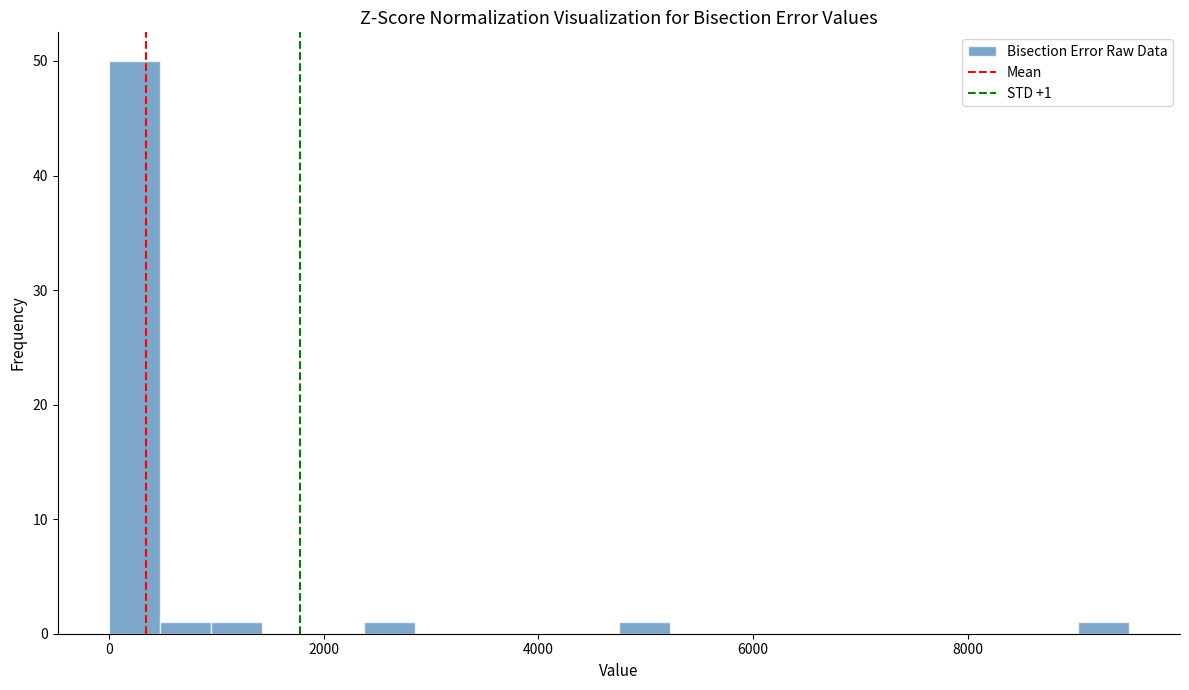

Around what value on the x-axis is the tallest bar? Give the approximate position of its centre, as read against the axis.

200